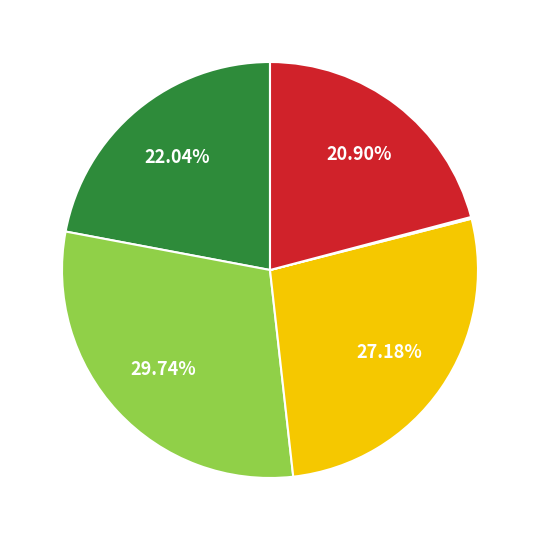

Is there any slice that represents more than half of the pie?

No